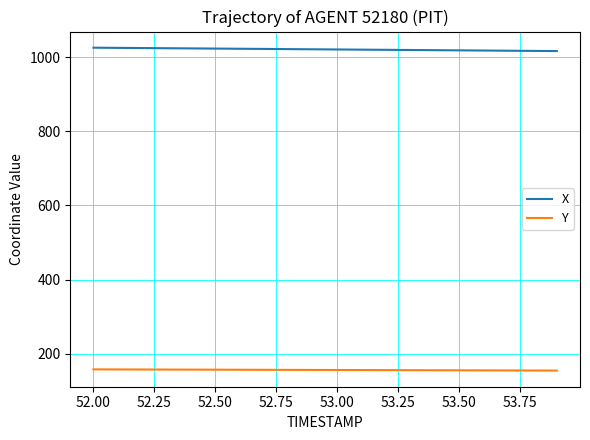

True or false: Y and X intersect in this chart.

False